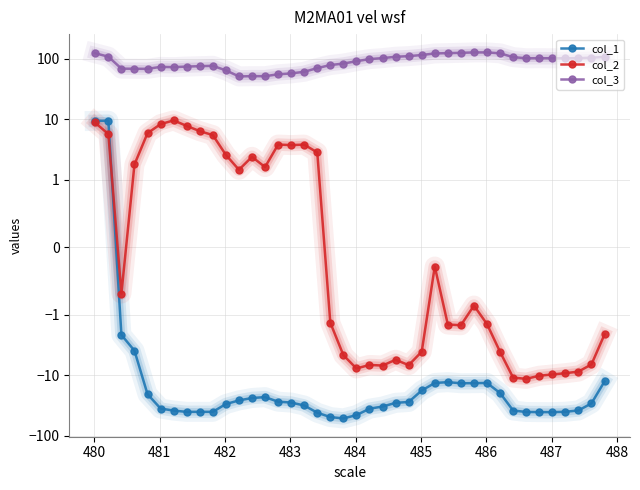

Which series has the largest range (max minus min)?

col_3